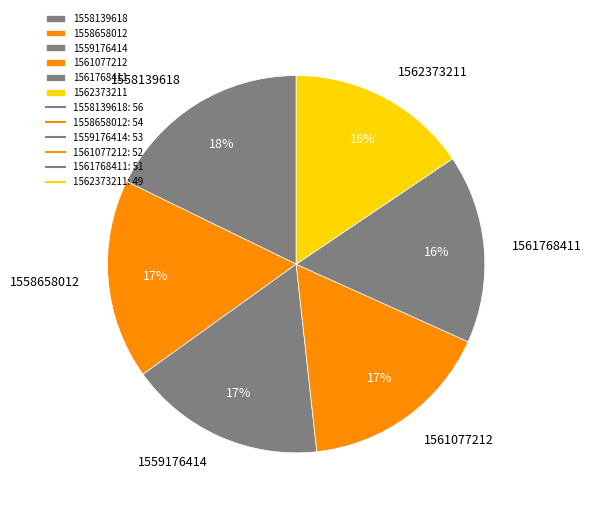

How many segments does this pie chart have?

6